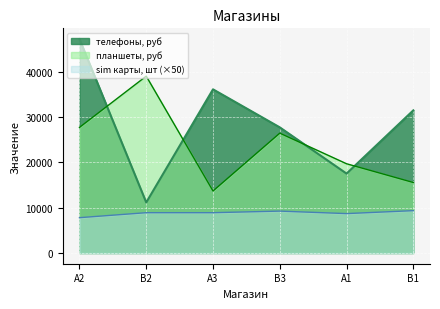

At which label does планшеты, руб first exceed 26450?

A2